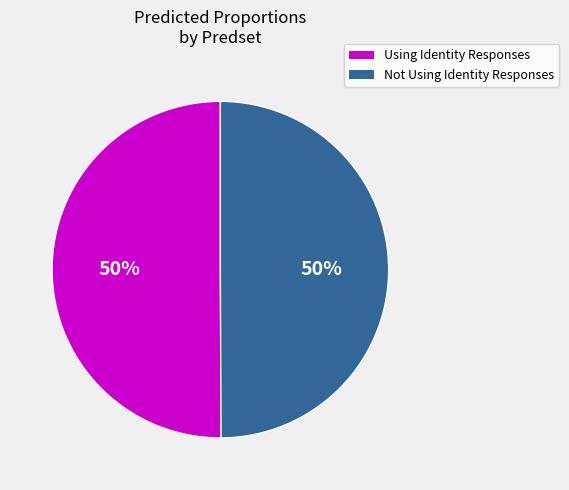

To the nearest percent, what is the average slice percentage?

50%